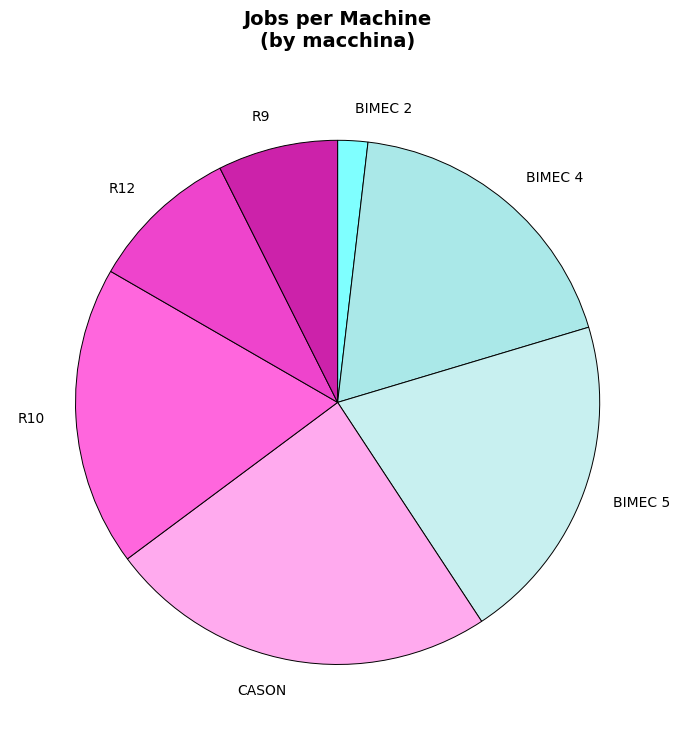

Is it true that CASON is 11% of the pie?

False